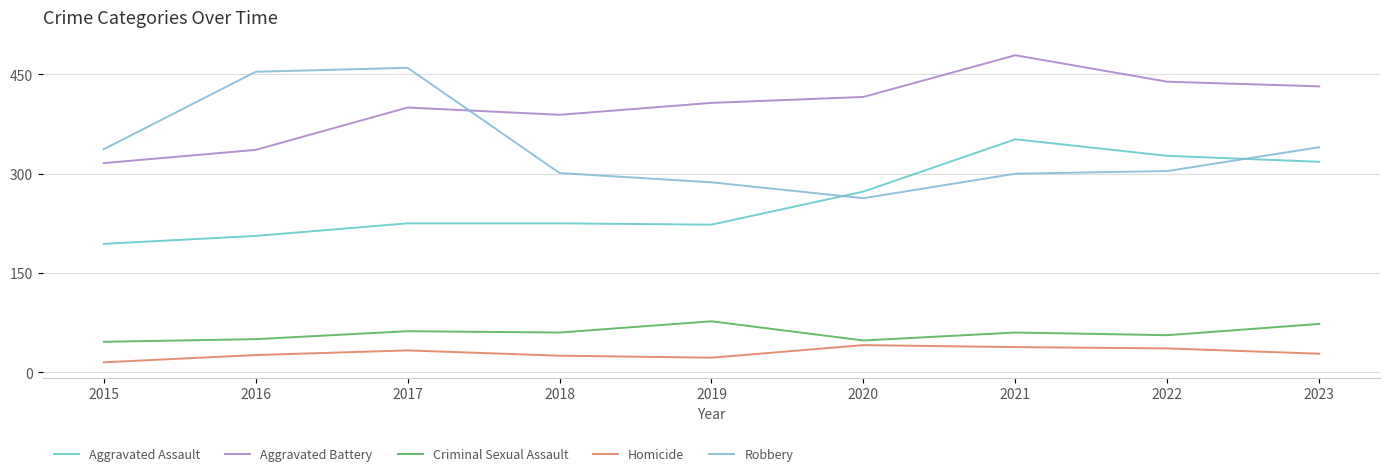

Which series has the largest total across all categories?

Aggravated Battery